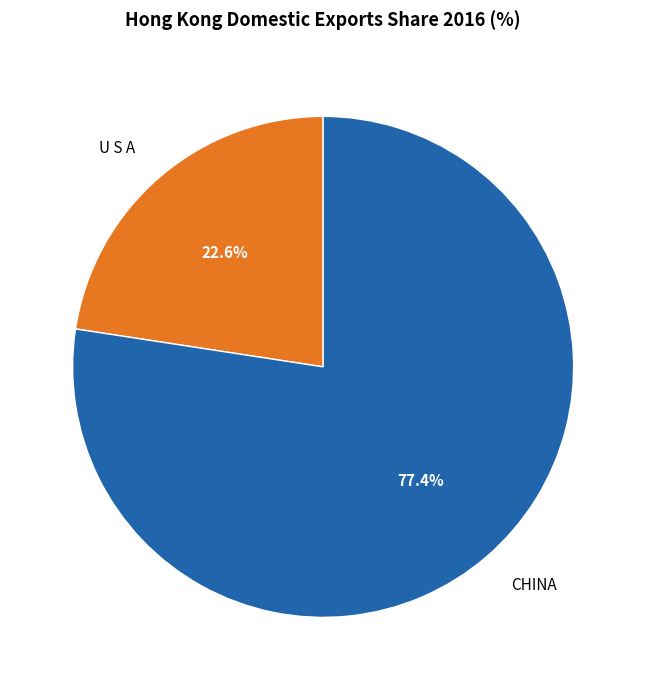

To the nearest percent, what percentage of the pie is CHINA?

77%